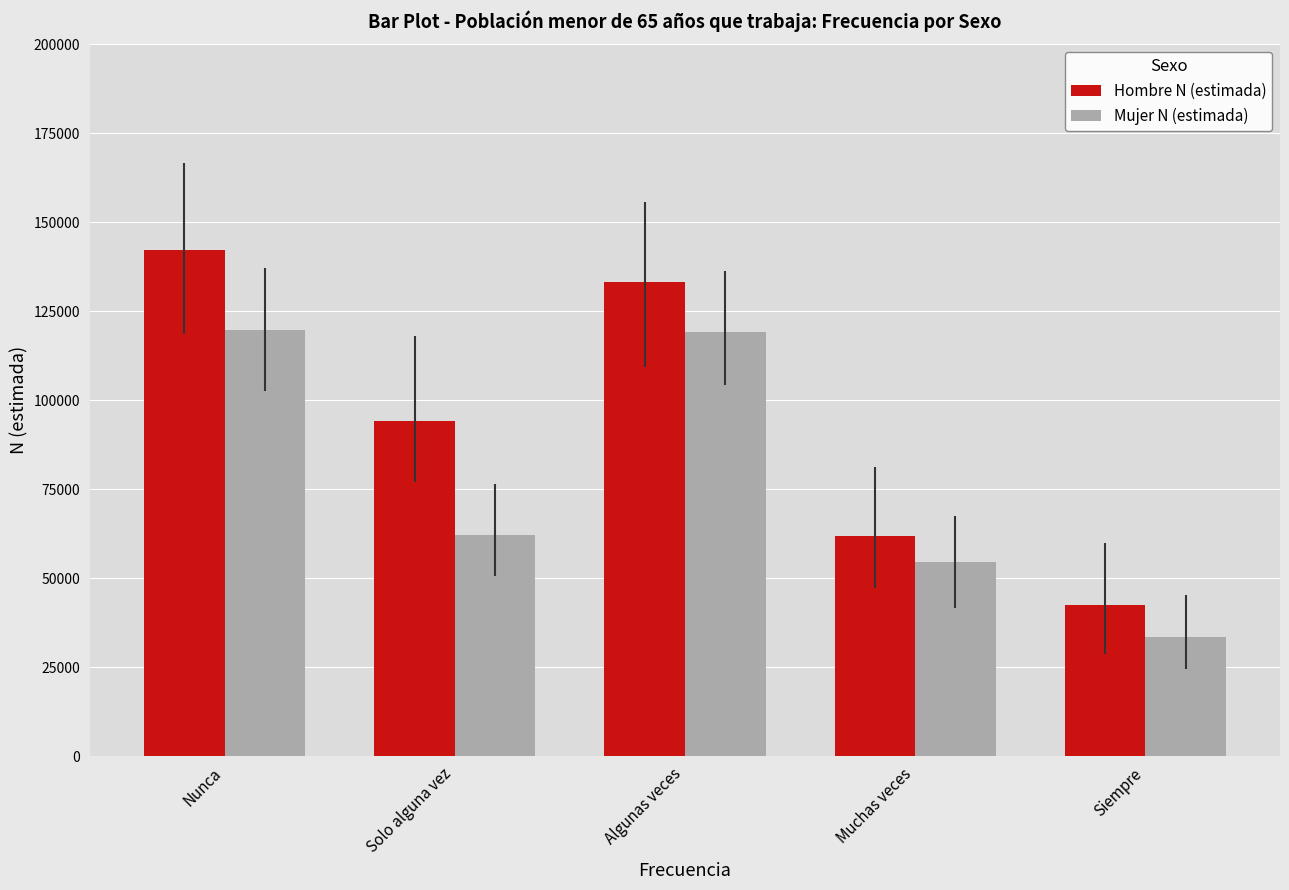

Which series has the largest range (max minus min)?

Hombre N (estimada)